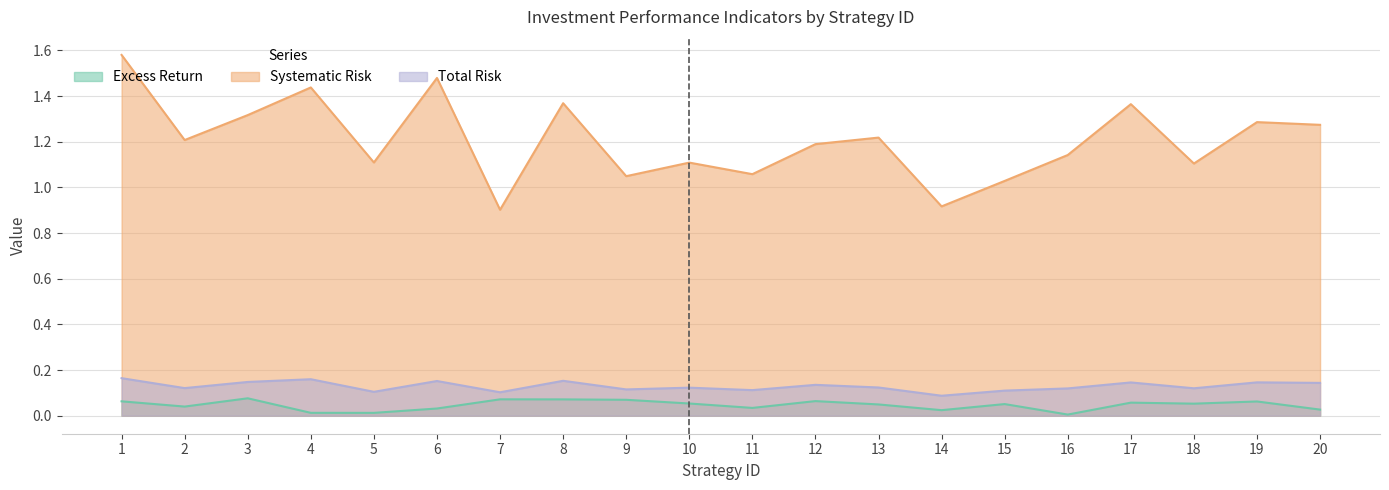

True or false: Total Risk and Excess Return cross at least once.

False